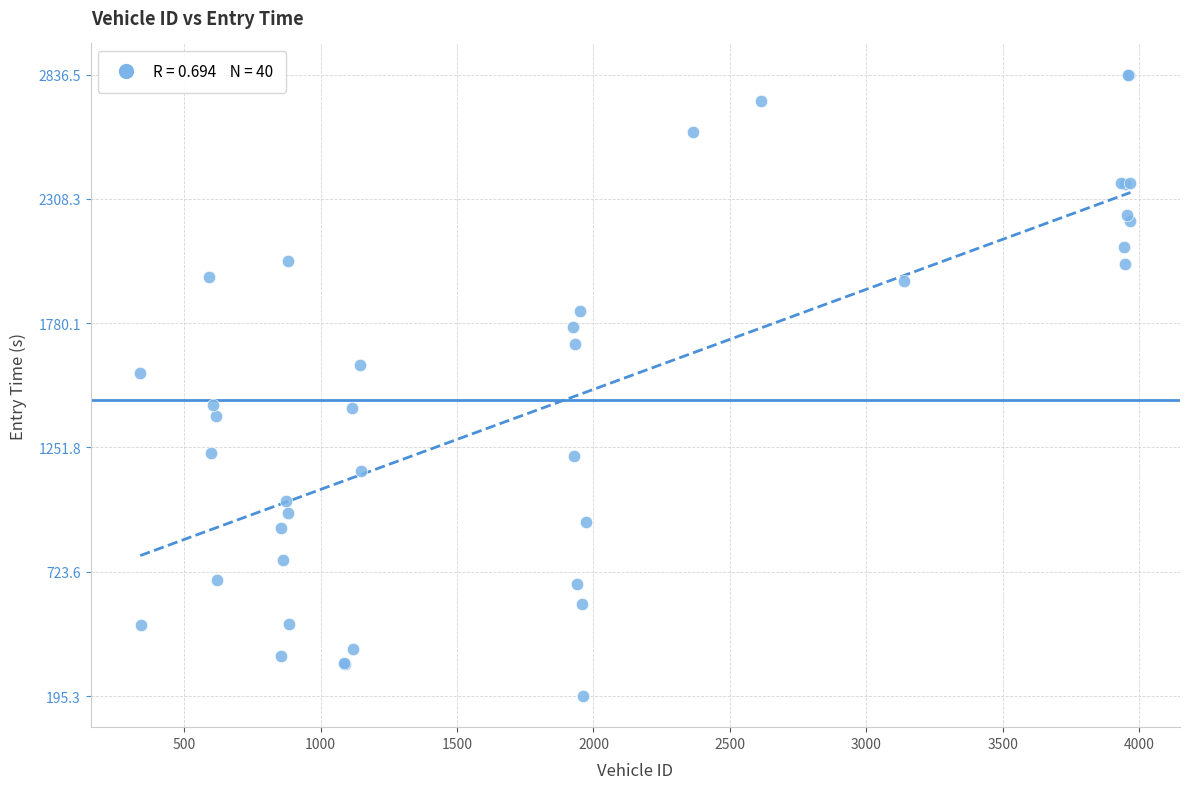

What Y value in the scatter plot is closest to 1515?

1567.0